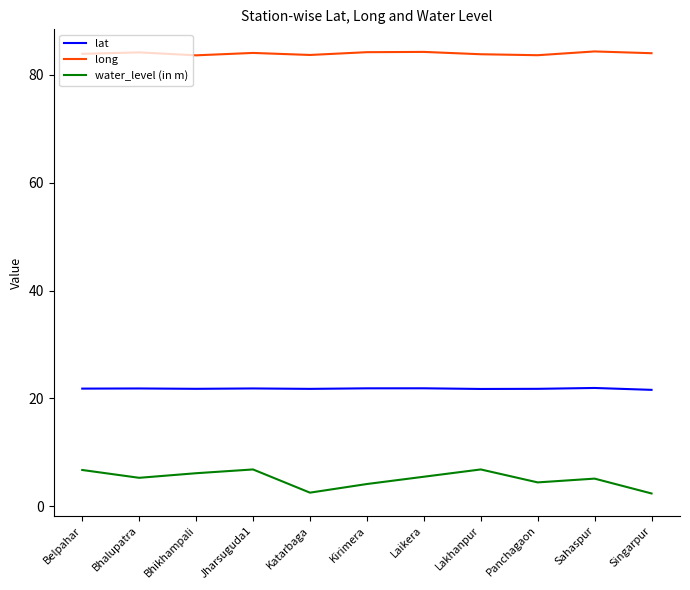

Which series has the largest total across all categories?

long